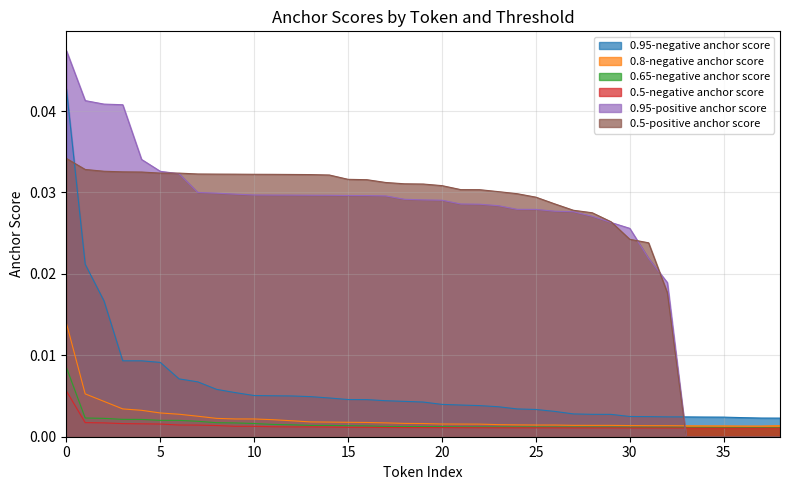

True or false: 0.95-negative anchor score and 0.5-negative anchor score cross at least once.

False